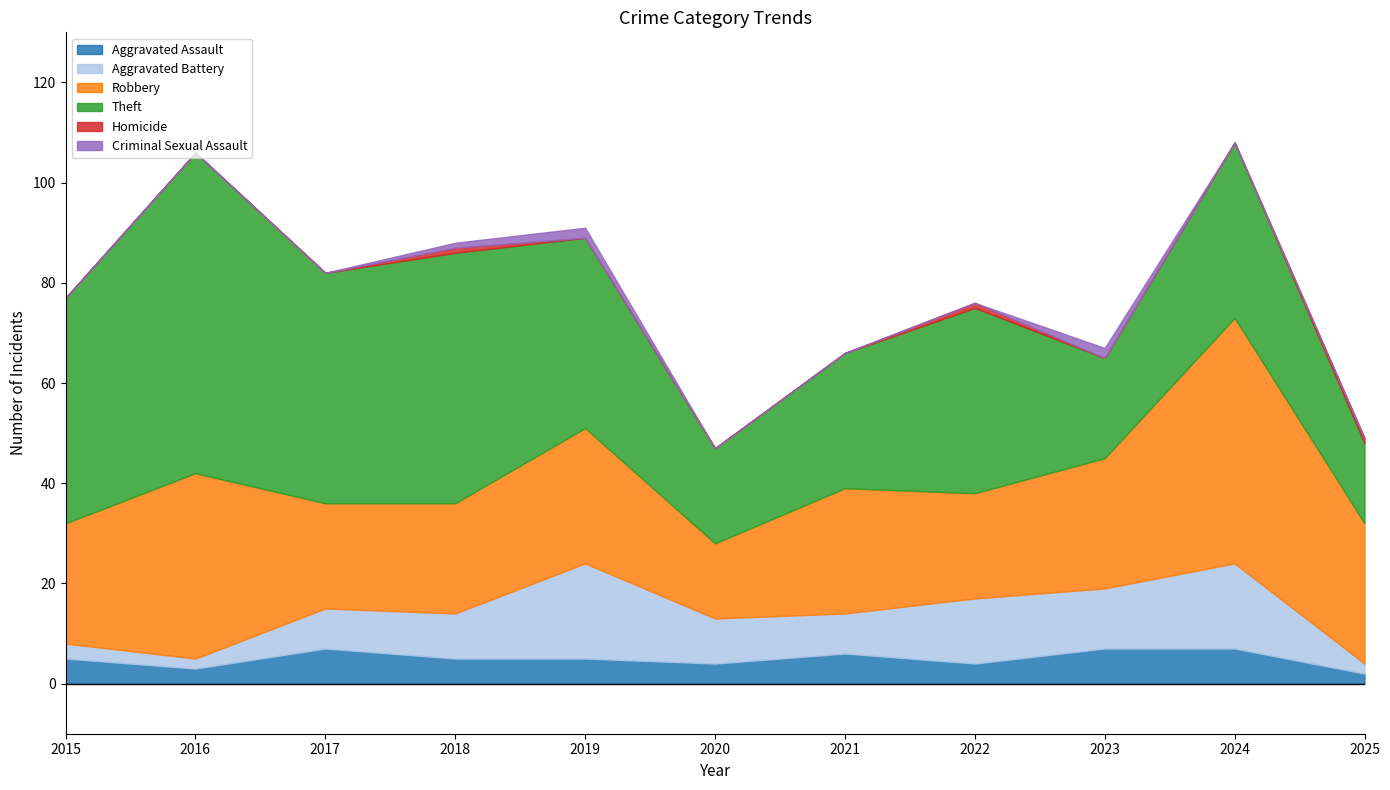

In Criminal Sexual Assault, how many points are higher than both neighbors (excluding endpoints)?

2